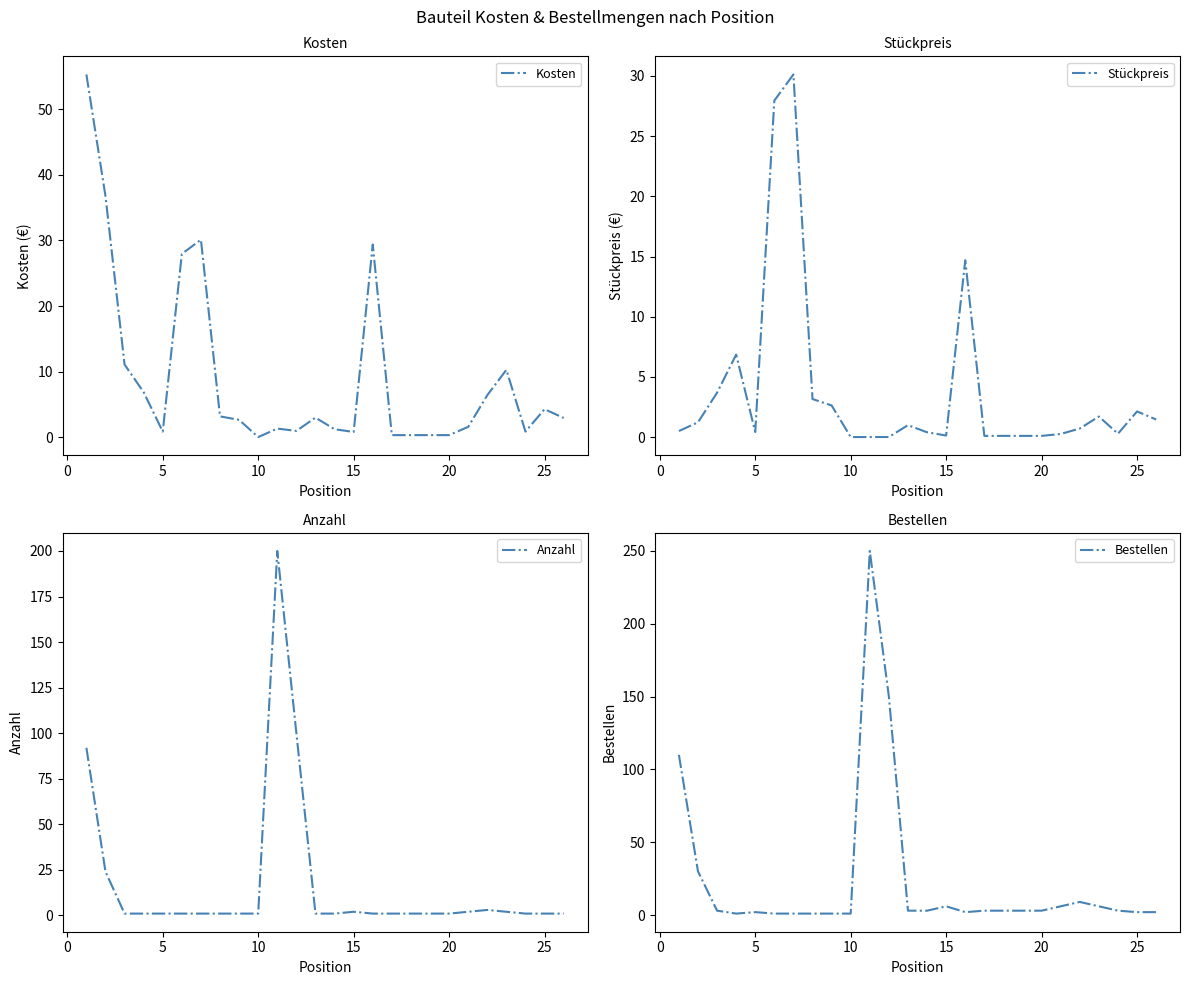

What is the highest value of the Anzahl series?

200